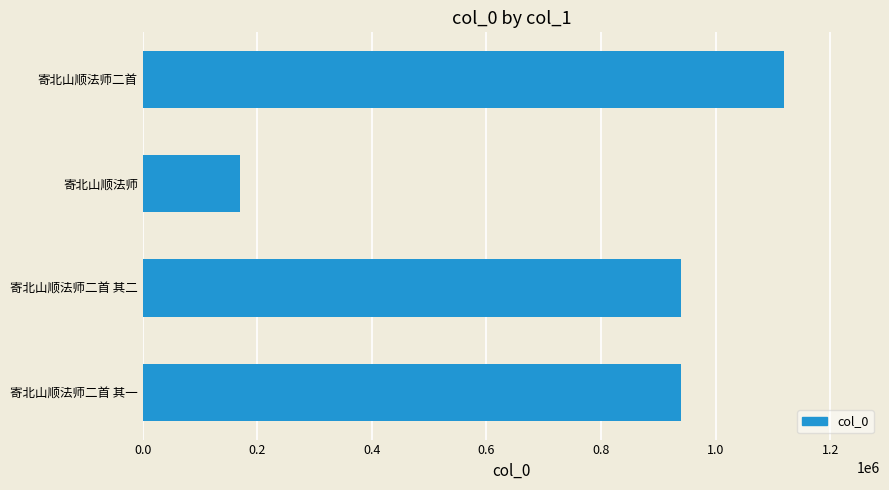

True or false: the data shows 1356157 at 寄北山顺法师二首 其二.

False